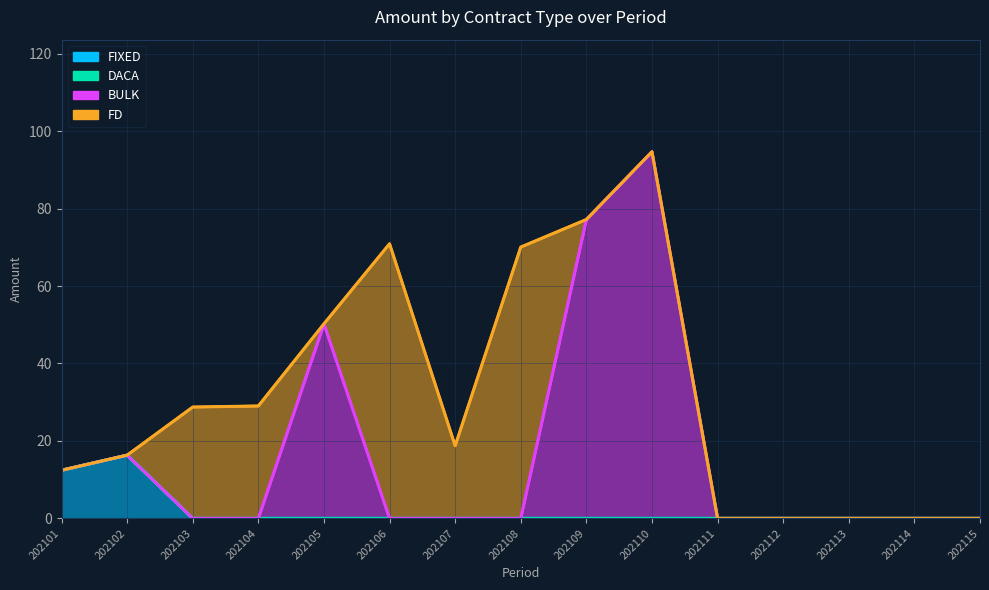

Count the number of categories in the chart.

15